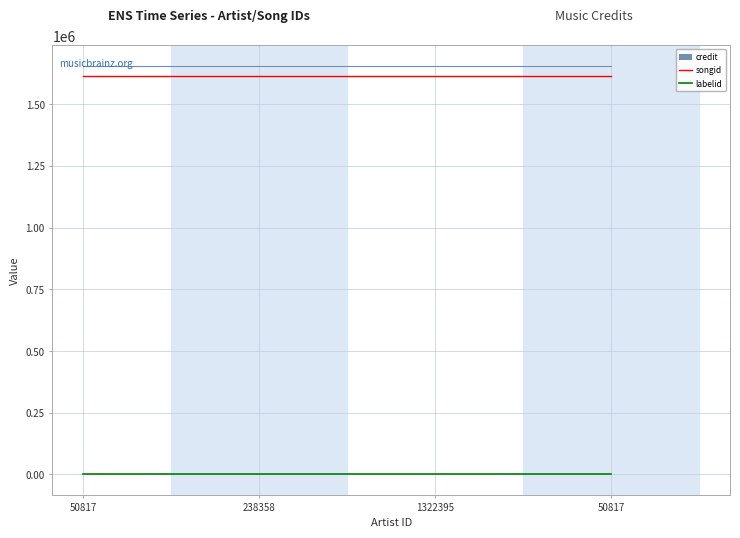

Does the chart display data point markers on the line(s)?

No